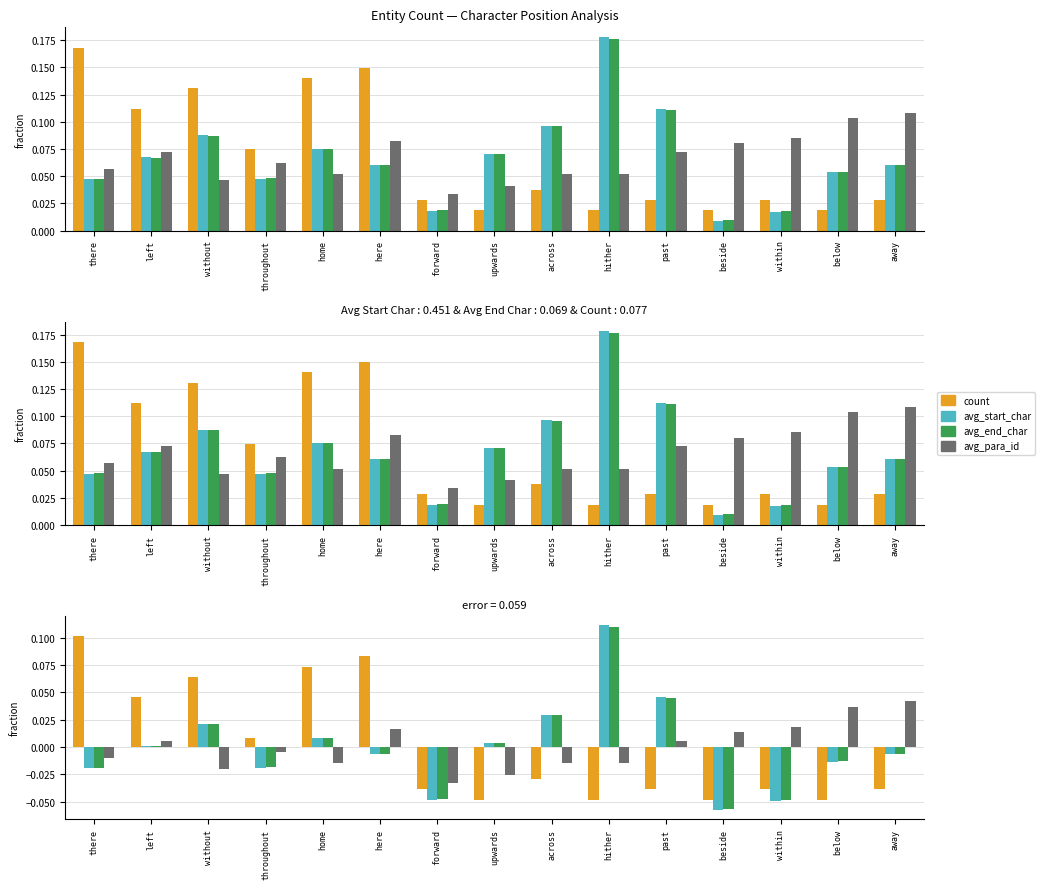

How many data points does each series have?

15